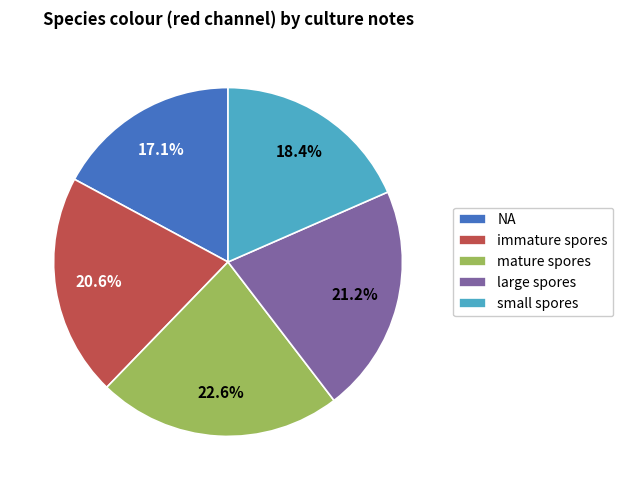

What portion of the pie excludes mature spores?

77.4%